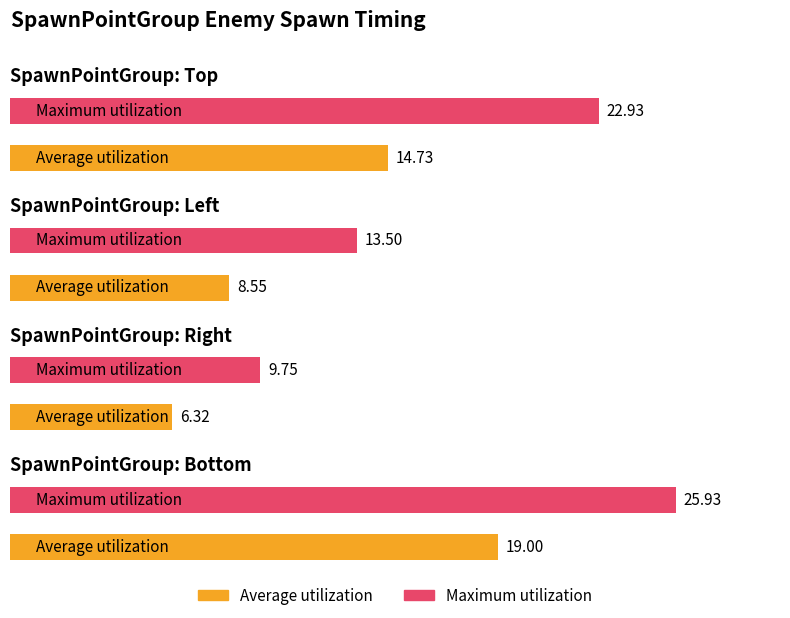

Between Right and Bottom, which series saw the biggest shift?

Maximum utilization